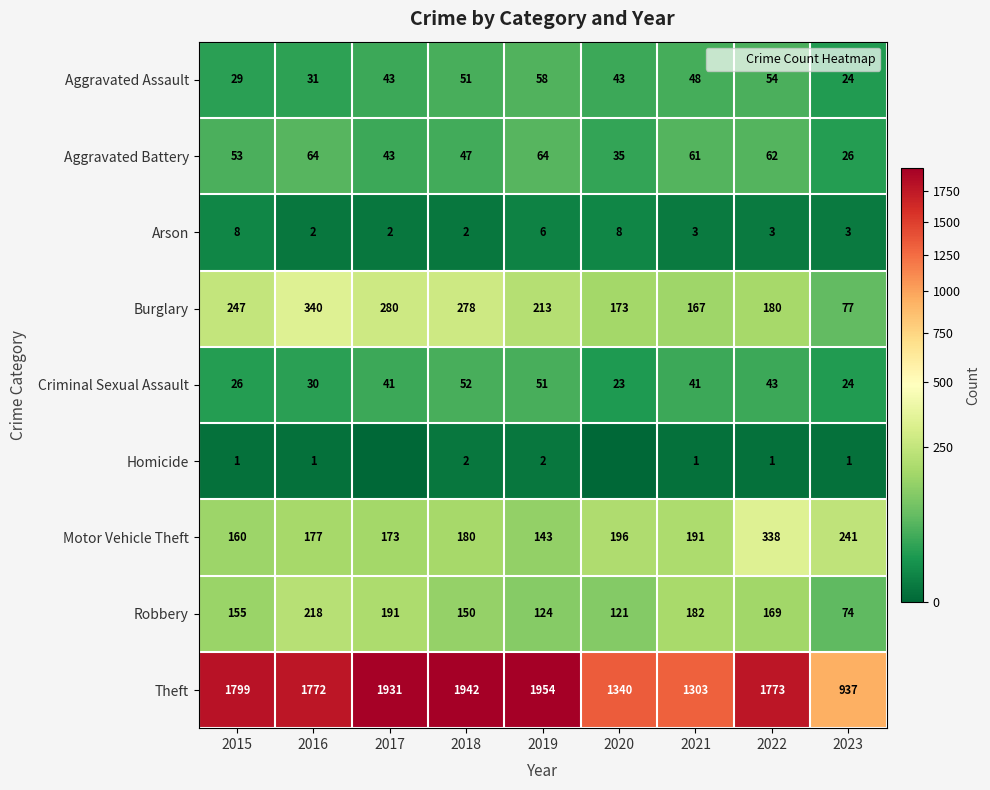

At how many categories does at least one series exceed 647?

9